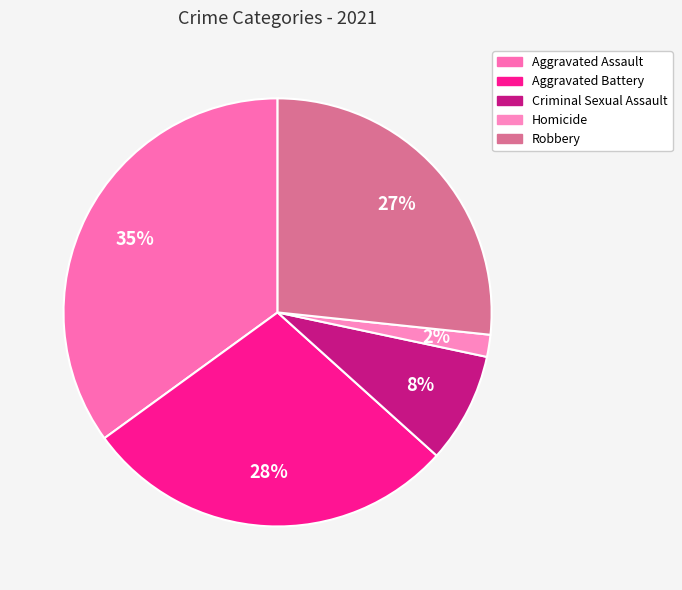

What is the total percentage of Robbery and Aggravated Assault?

61.7%